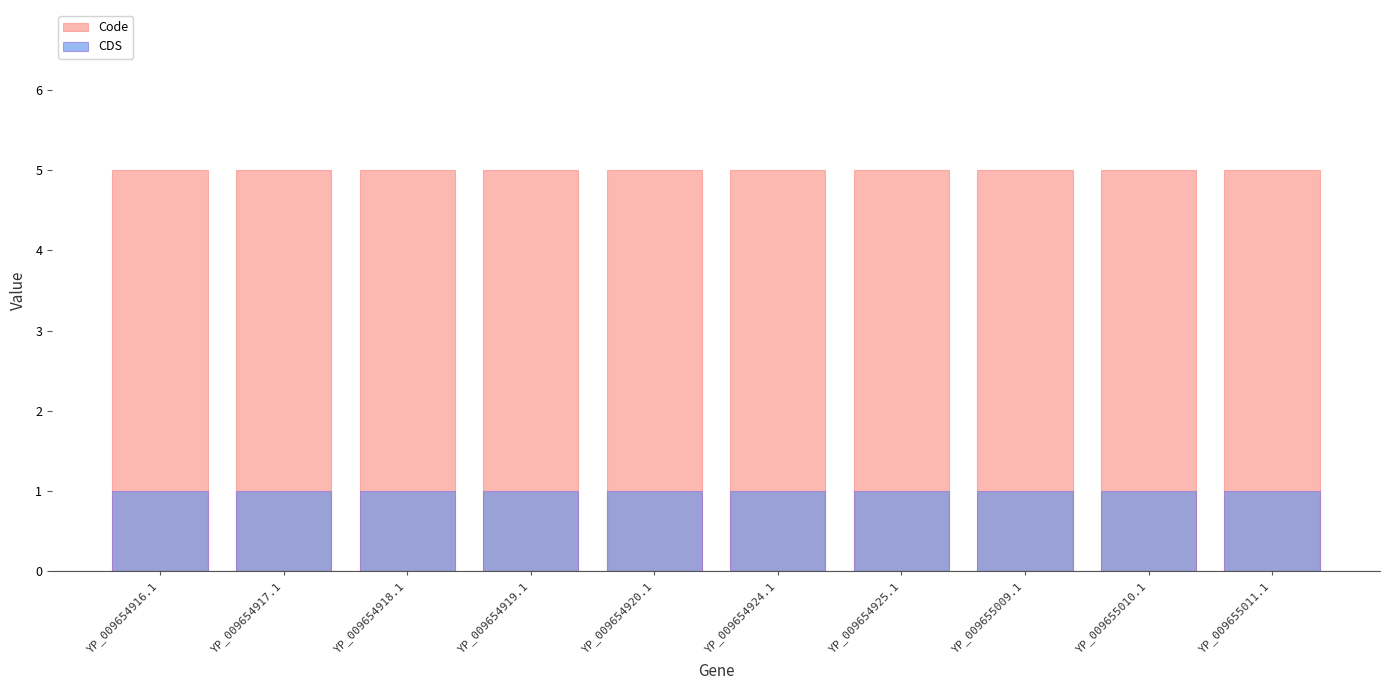

Which series has the largest total across all categories?

Code